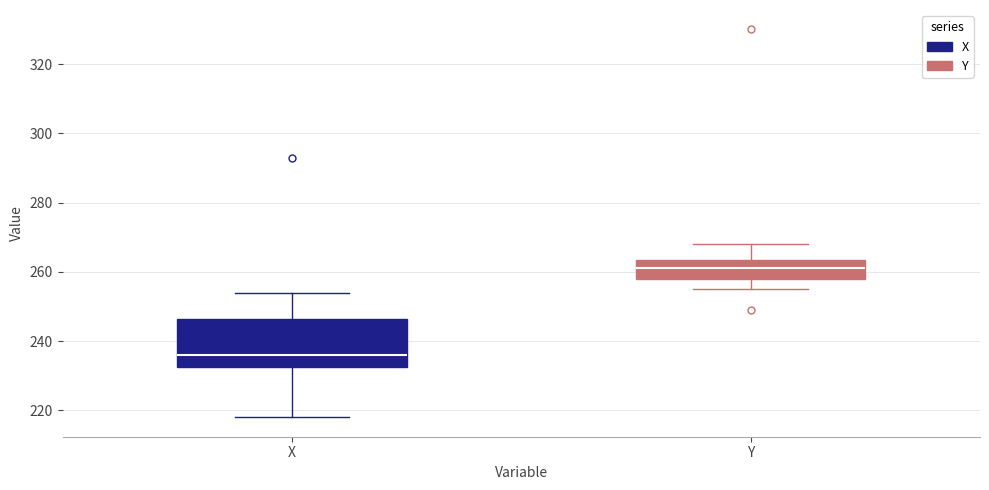

Which box's median line is the highest?

Y